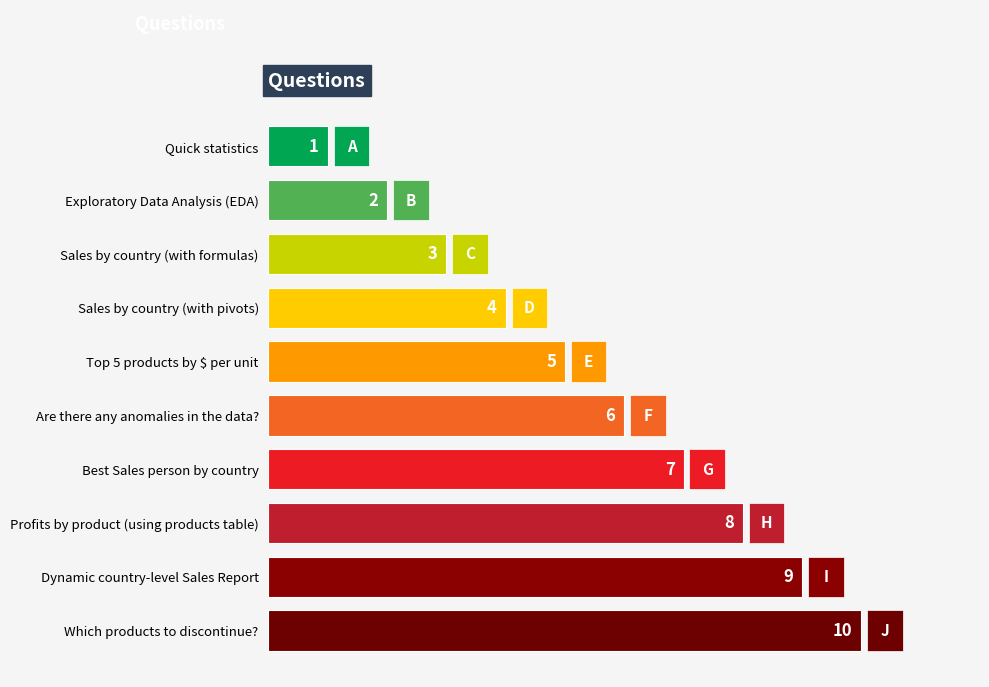

What is the change in value from Exploratory Data Analysis (EDA) to Profits by product (using products table)?

+6